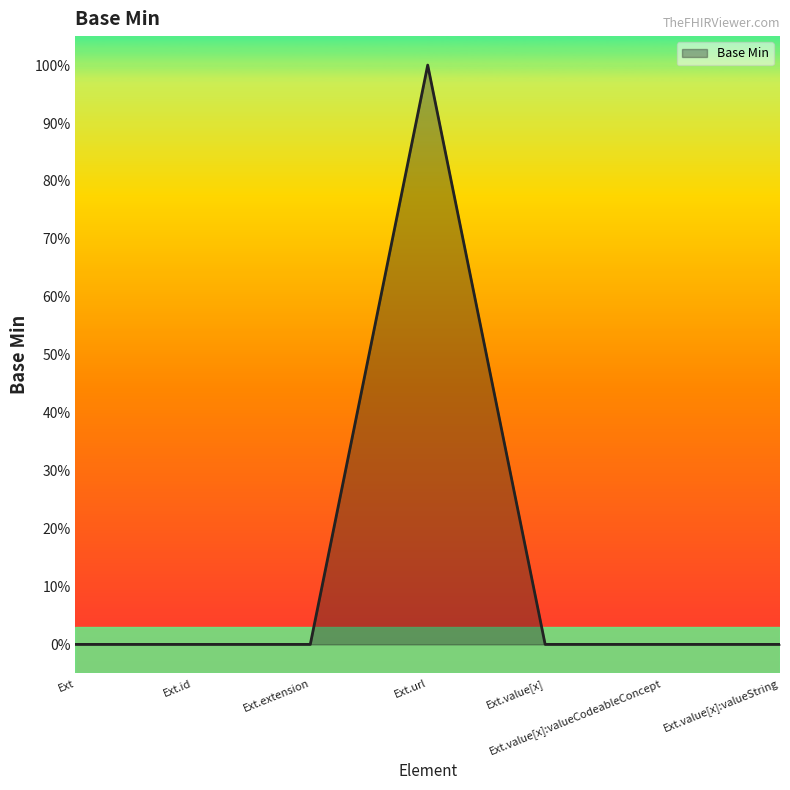

Reading left to right, what are all the values shown in this chart?

0	0	0	1	0	0	0